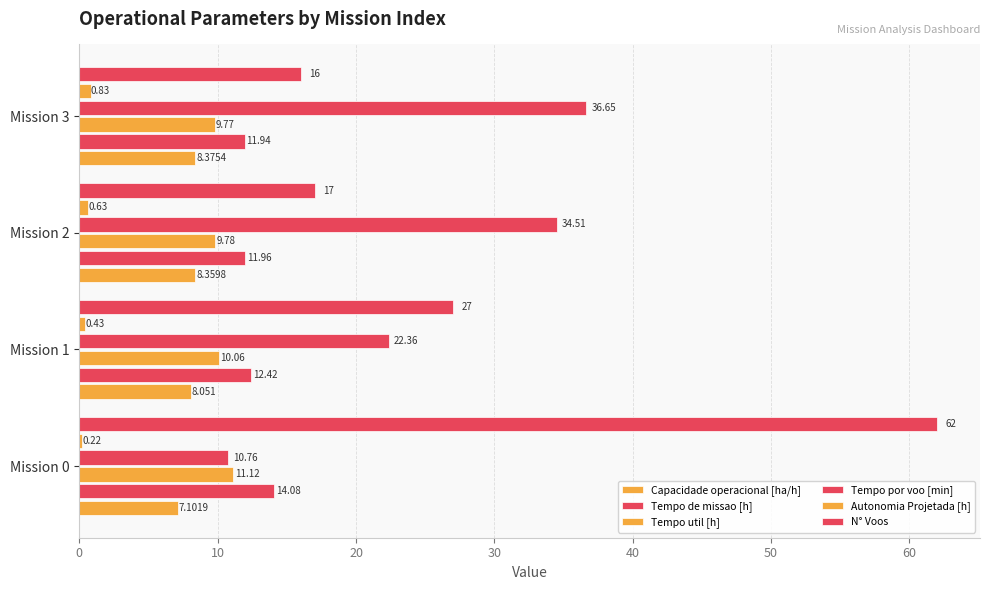

Reading right to left, extract all data points from this chart.

Capacidade operacional [ha/h]: 8.4	8.4	8.1	7.1
Tempo de missao [h]: 11.9	12.0	12.4	14.1
Tempo util [h]: 9.8	9.8	10.1	11.1
Tempo por voo [min]: 36.6	34.5	22.4	10.8
Autonomia Projetada [h]: 0.8	0.6	0.4	0.2
N° Voos: 16.0	17.0	27.0	62.0